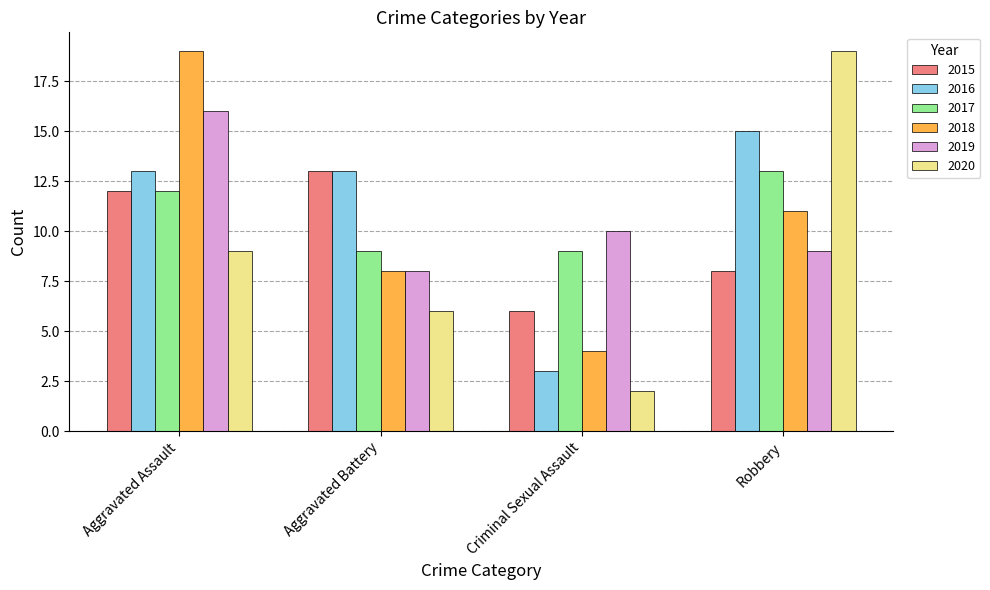

Does the chart contain any negative values?

No